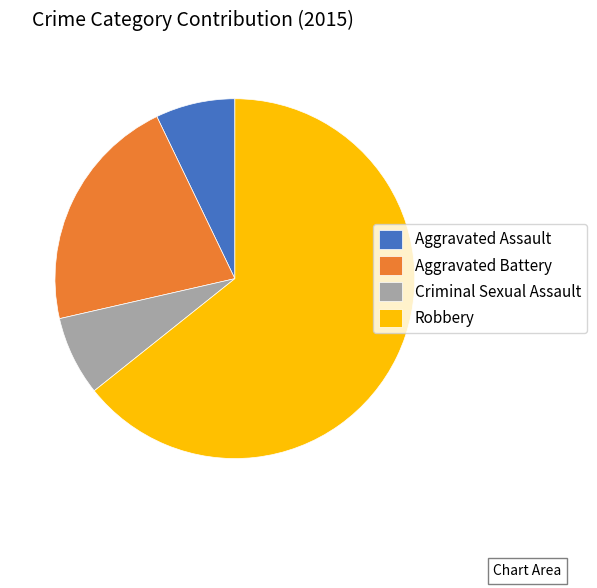

The Aggravated Battery slice represents 21% of the pie. True or false?

True